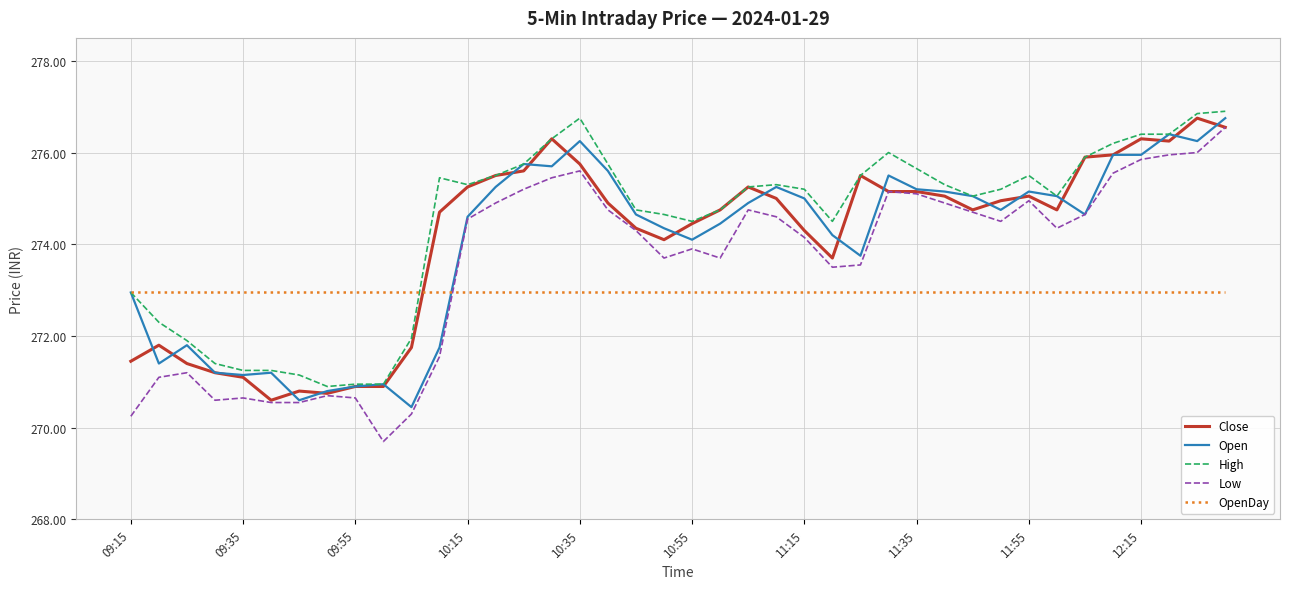

What is the highest value of the Close series?

276.8